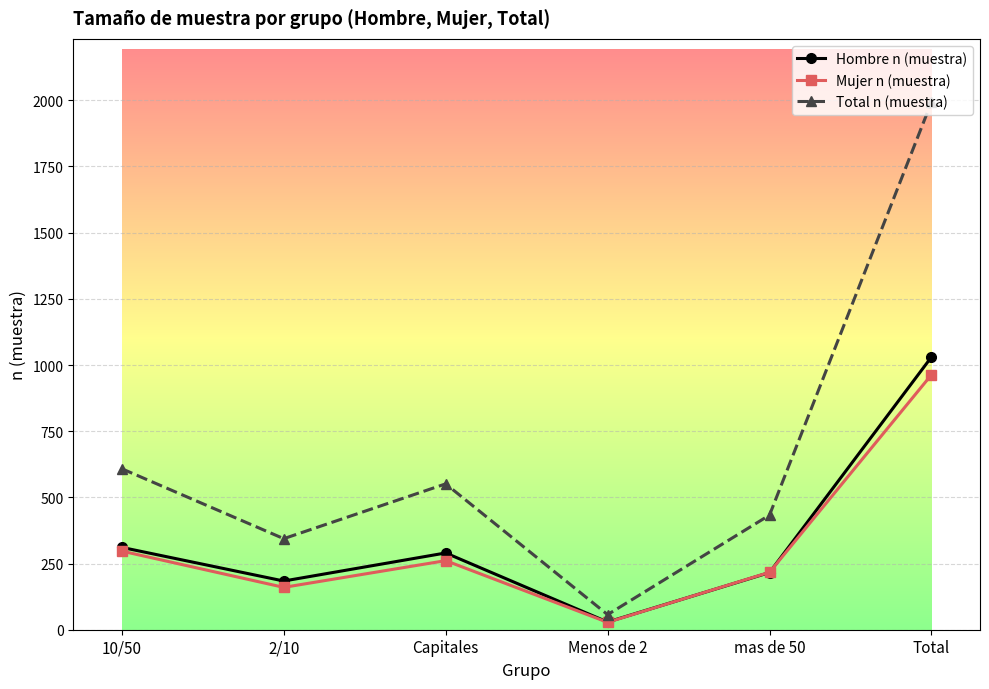

True or false: Total n (muestra) and Hombre n (muestra) intersect in this chart.

False